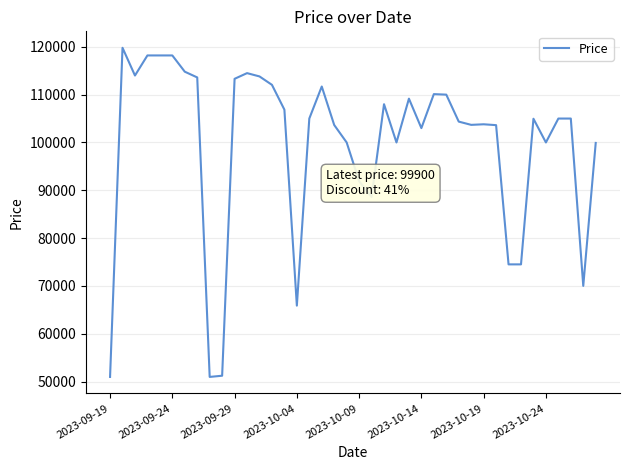

What is the minimum value shown in the chart?

50960